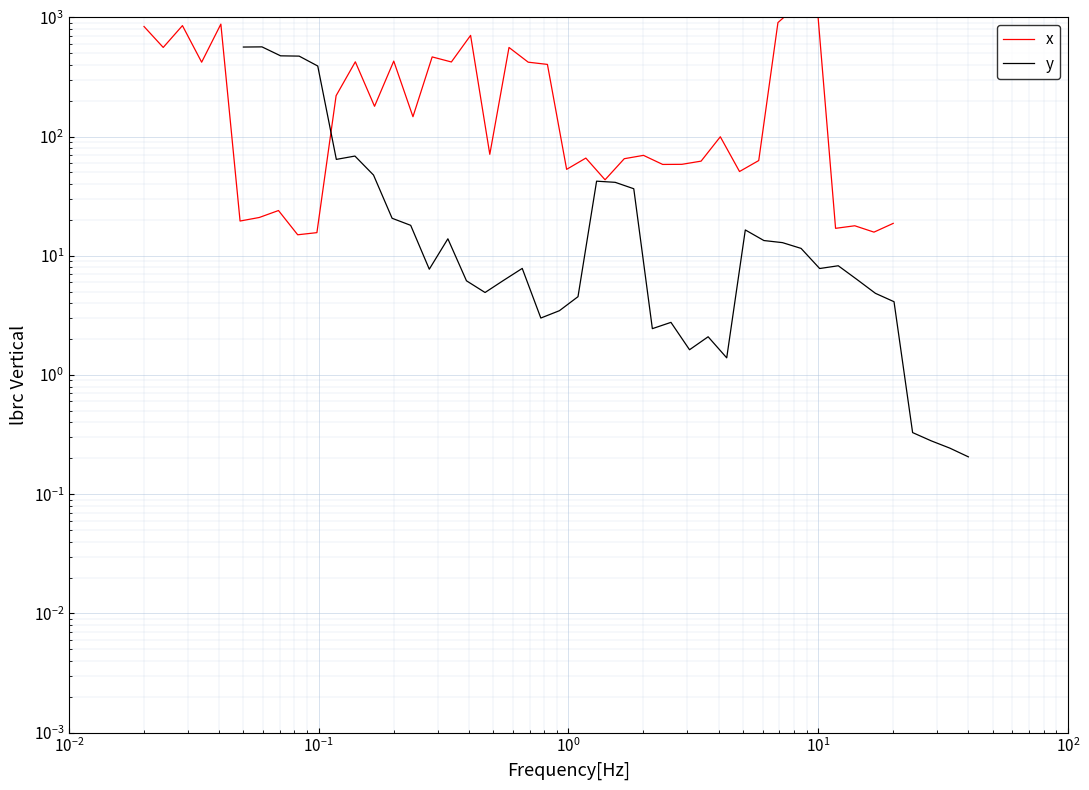

Rank the series by their average value, from highest to lowest.

x, y